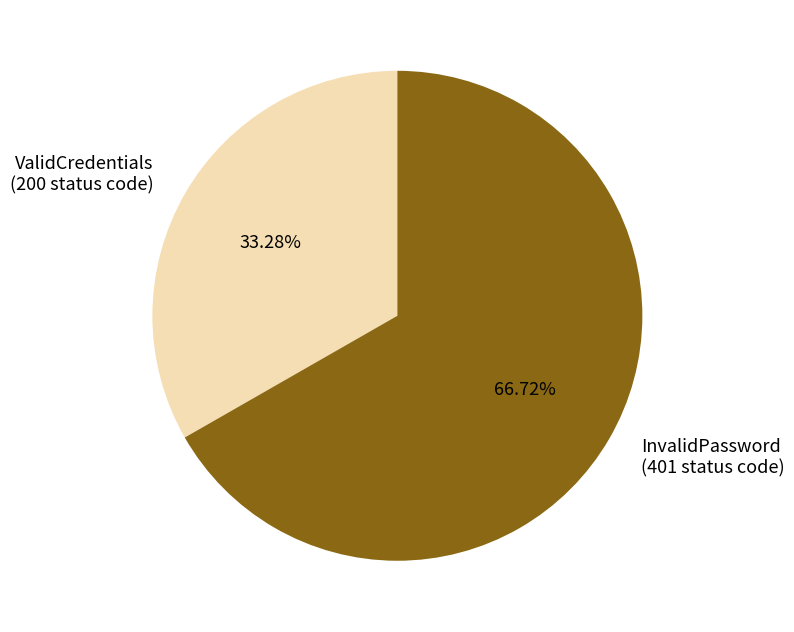

Which category has the biggest portion of the pie?

InvalidPassword